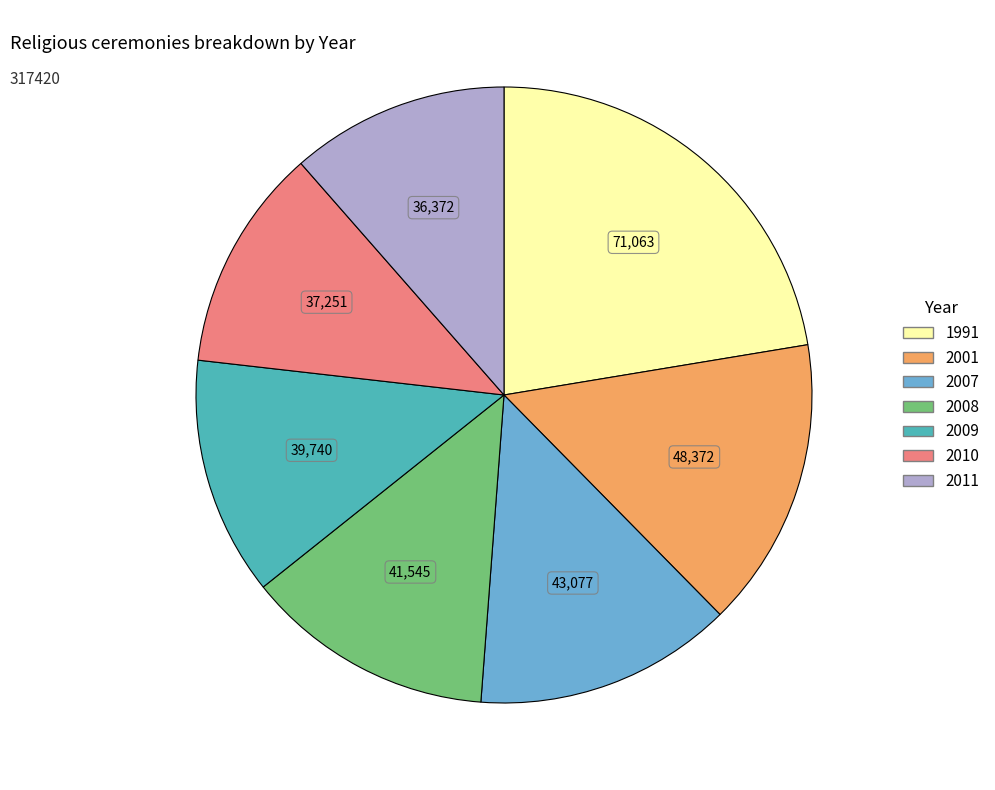

Combined, do 2001 and 2011 account for over 50%?

No